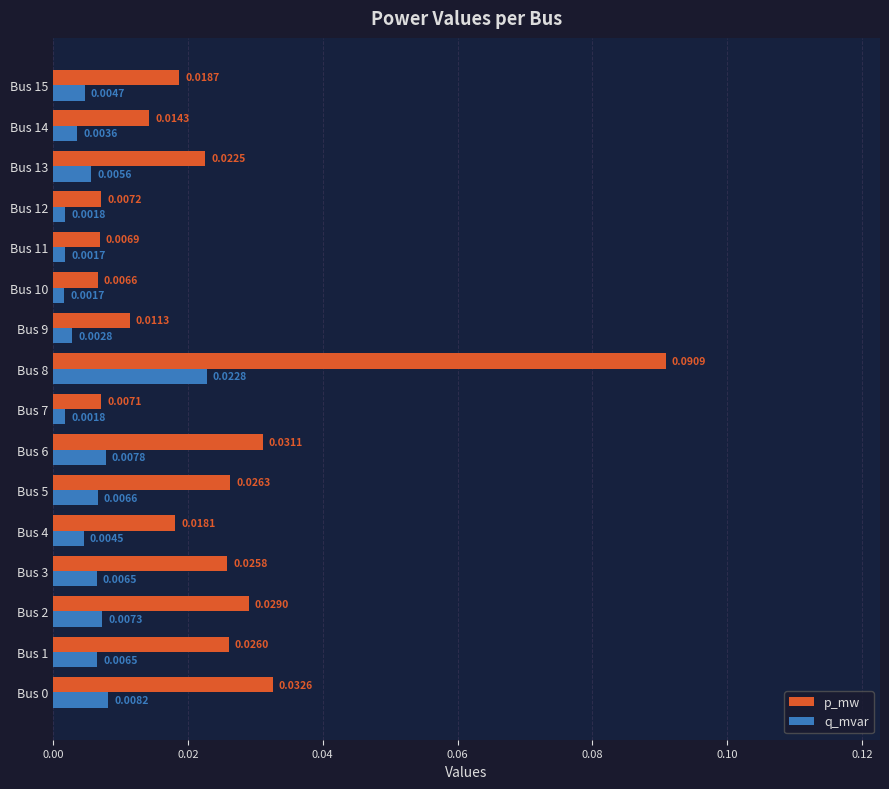

Between Bus 3 and Bus 5, which series saw the biggest shift?

p_mw